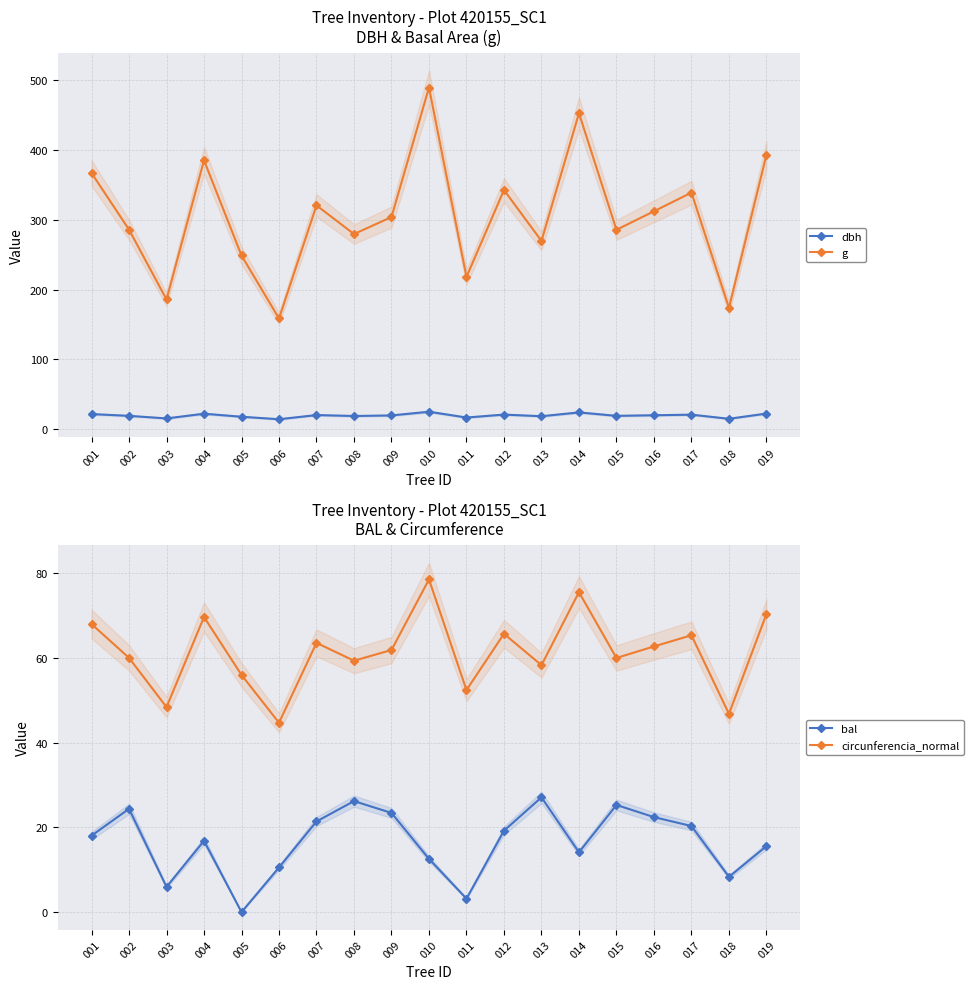

How many values in the dbh series exceed 19?

12